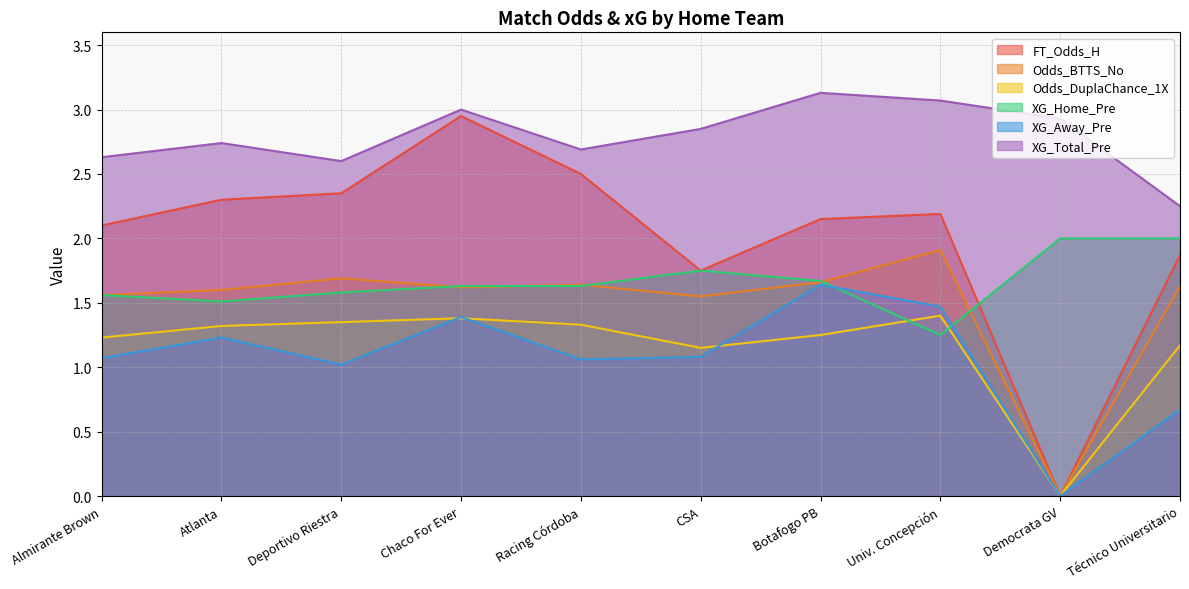

At how many categories does at least one series exceed 0?

10